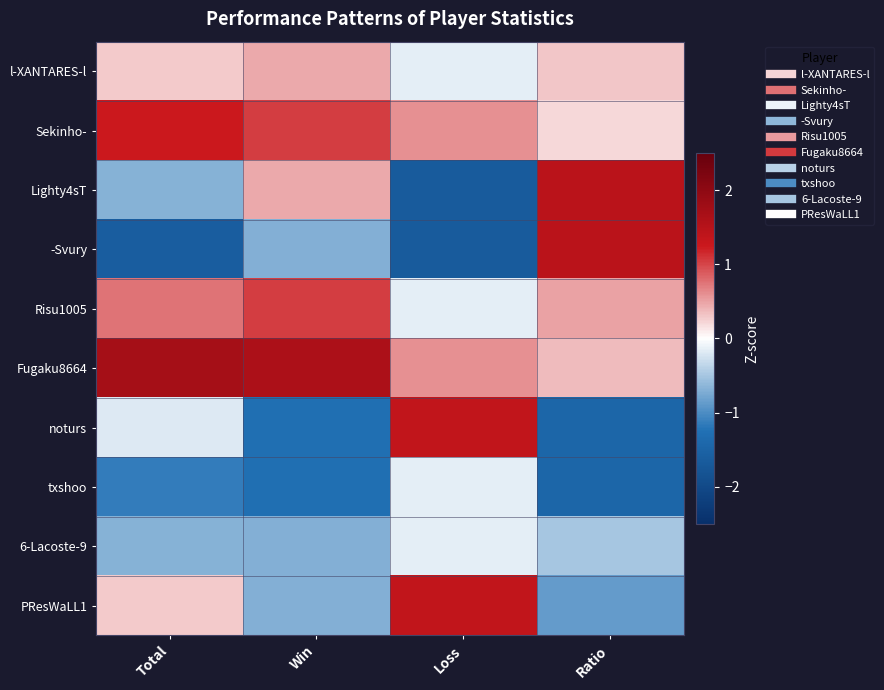

Which label corresponds to the smallest value in the chart?

Loss